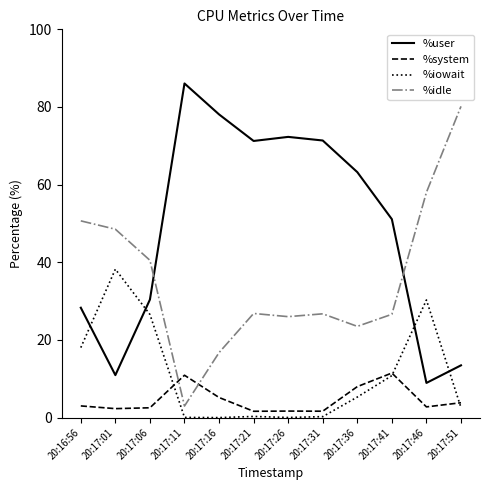

Between which two adjacent categories do %idle and %user first intersect?

20:17:06 and 20:17:11